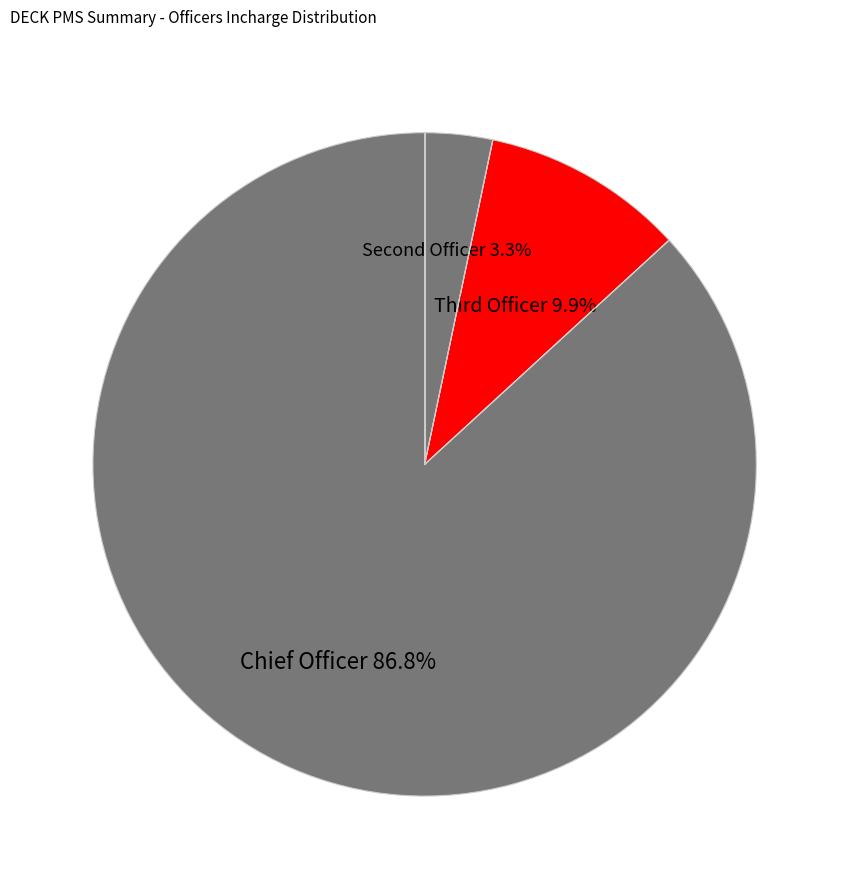

Count the number of slices in the pie.

3